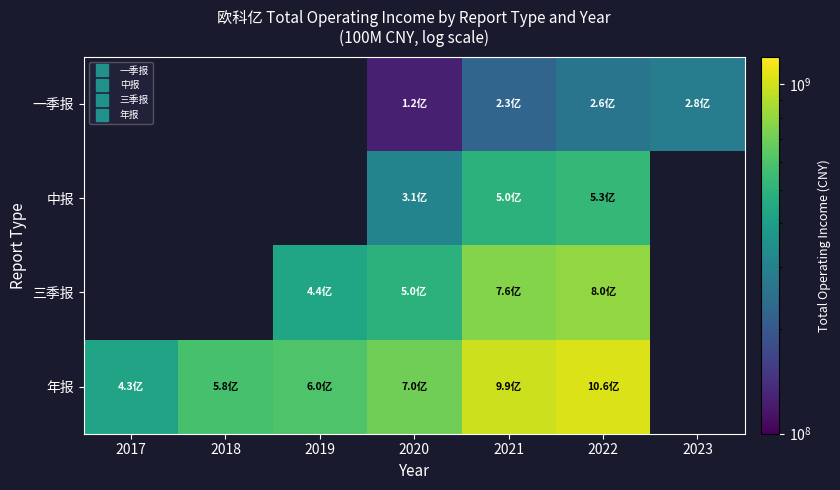

Is the value of 中报 at 2022 greater than the value of 三季报 at 2021?

No